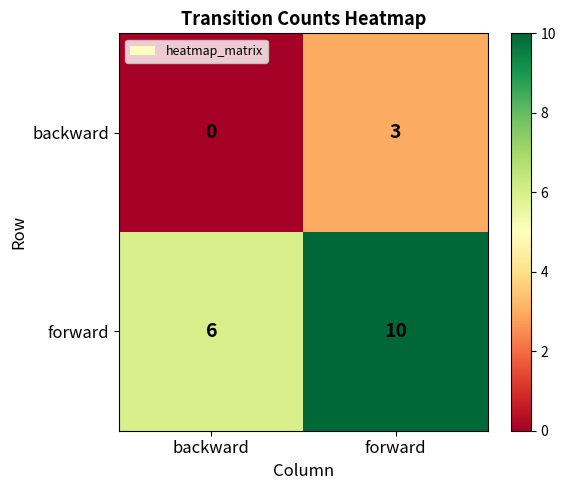

Which series changed the most between backward and forward?

forward